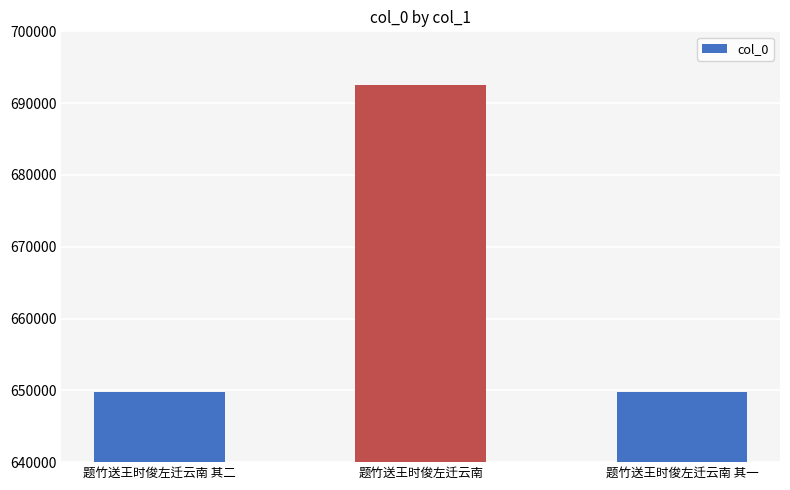

What is the sum of all values?

1992119